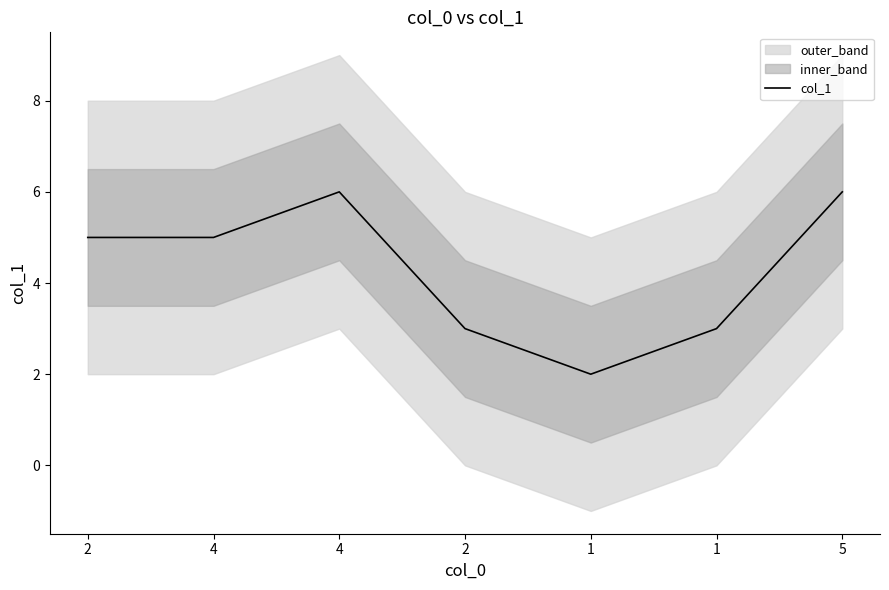

How many data points are above 5?

2